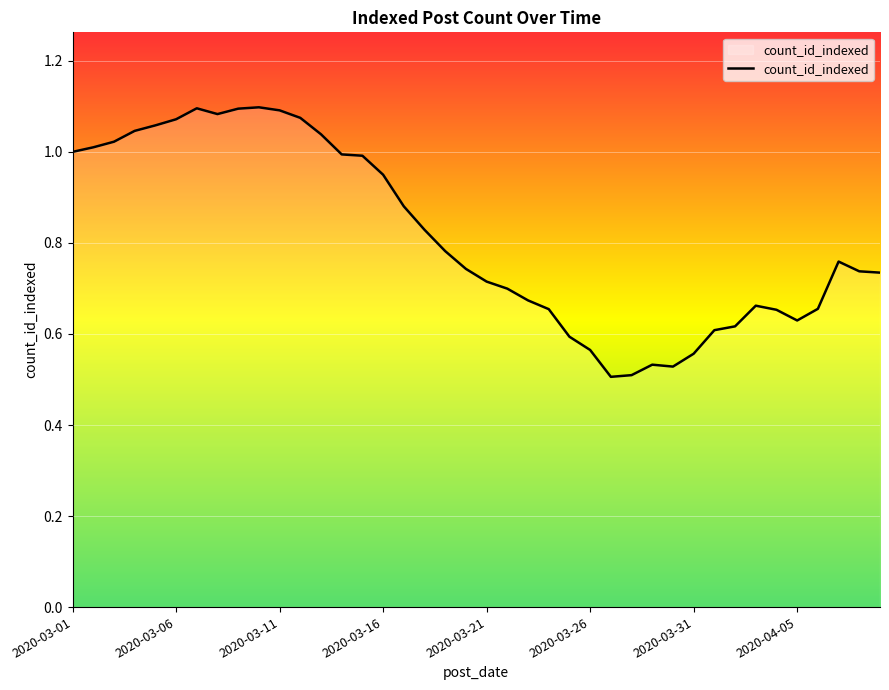

What is the maximum value shown in the chart?

1.1